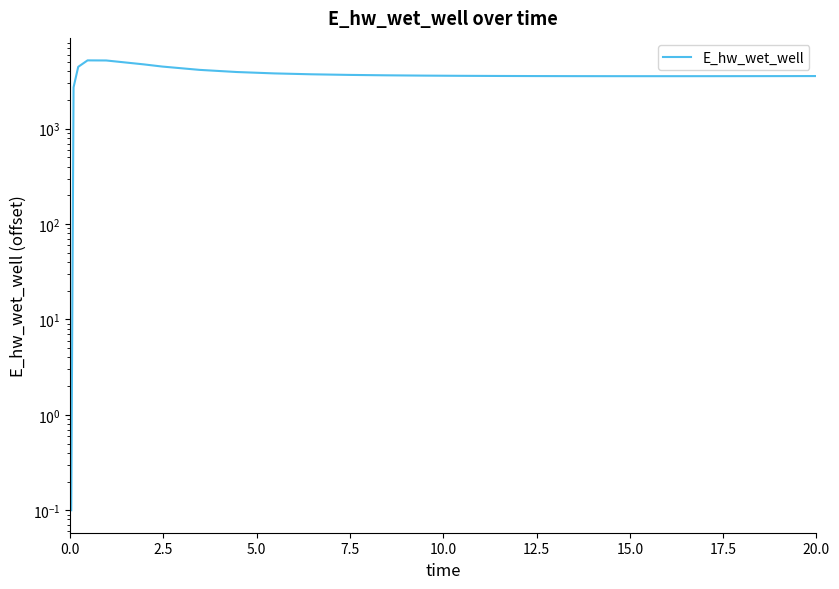

What is the greatest value displayed?

5208.0